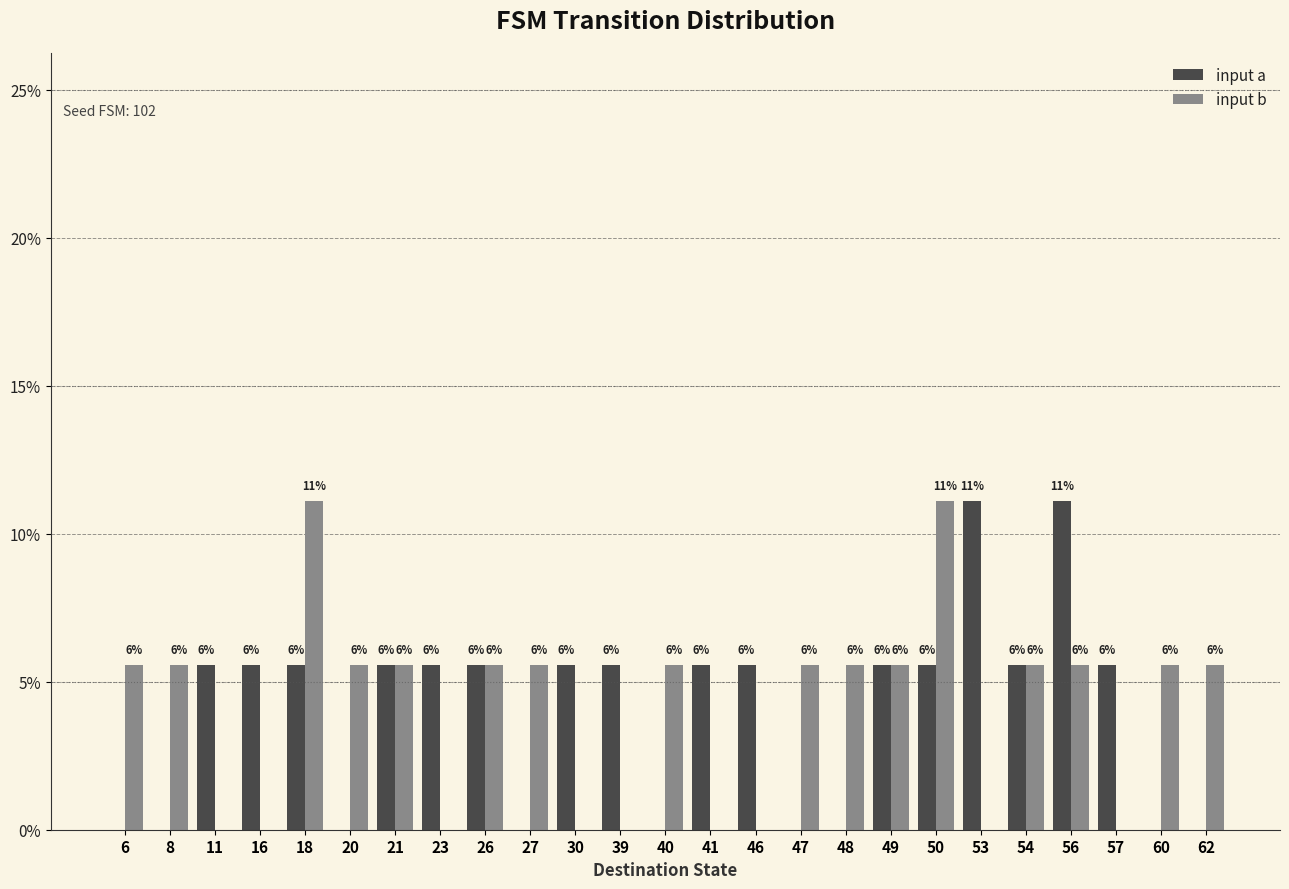

Are the bars grouped side by side (vs. stacked)?

Yes